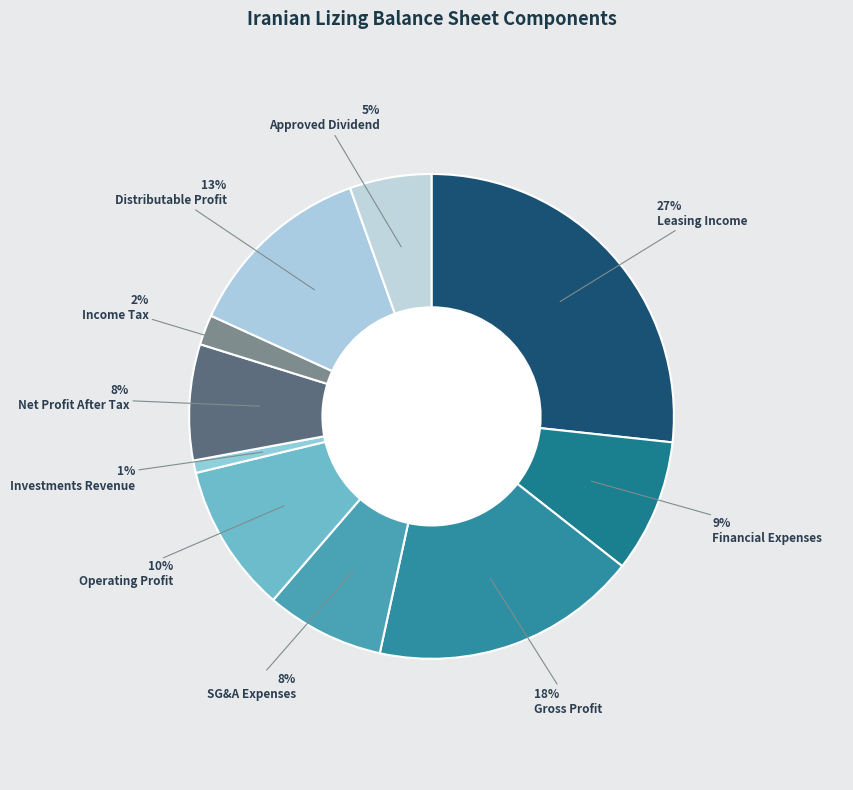

How many segments does this pie chart have?

10